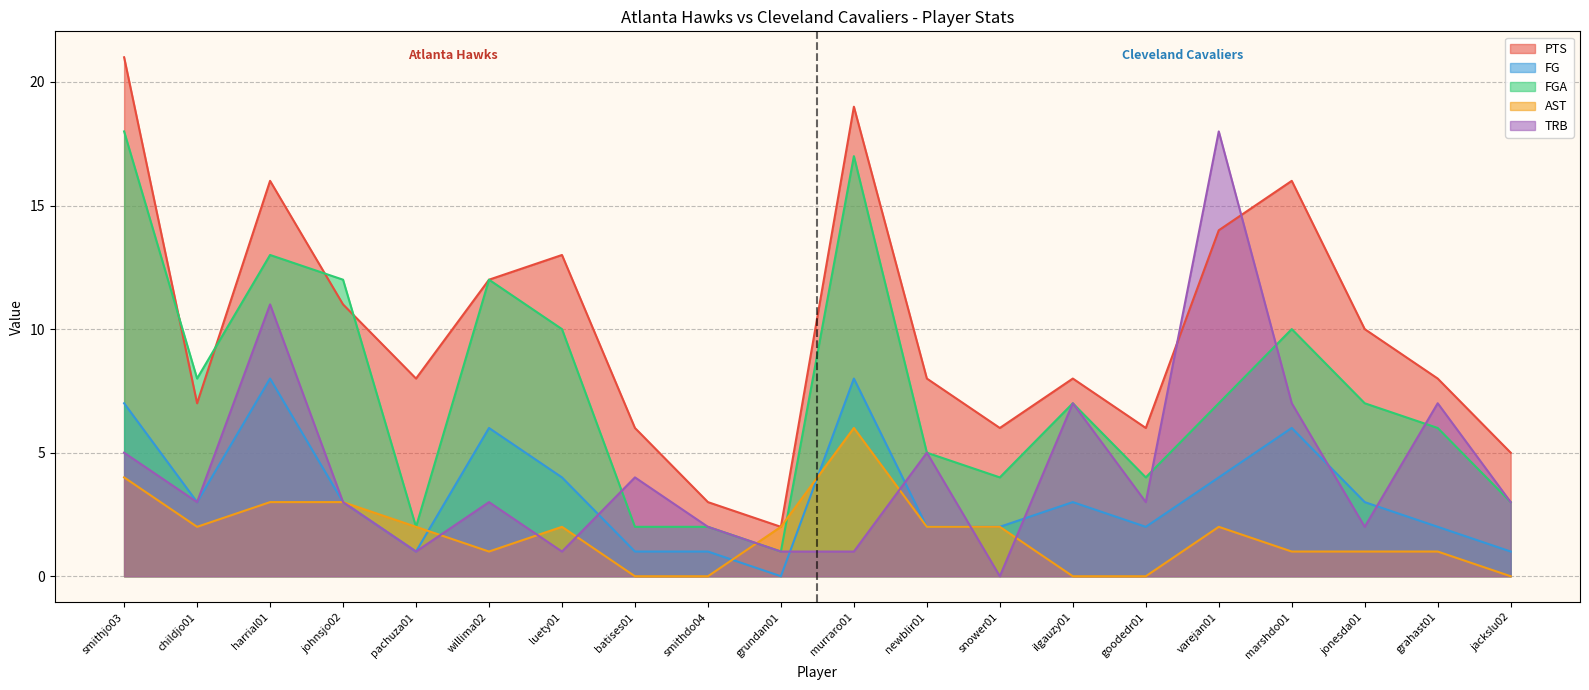

Rank the series at johnsjo02 from lowest to highest value.

FG, AST, TRB, PTS, FGA